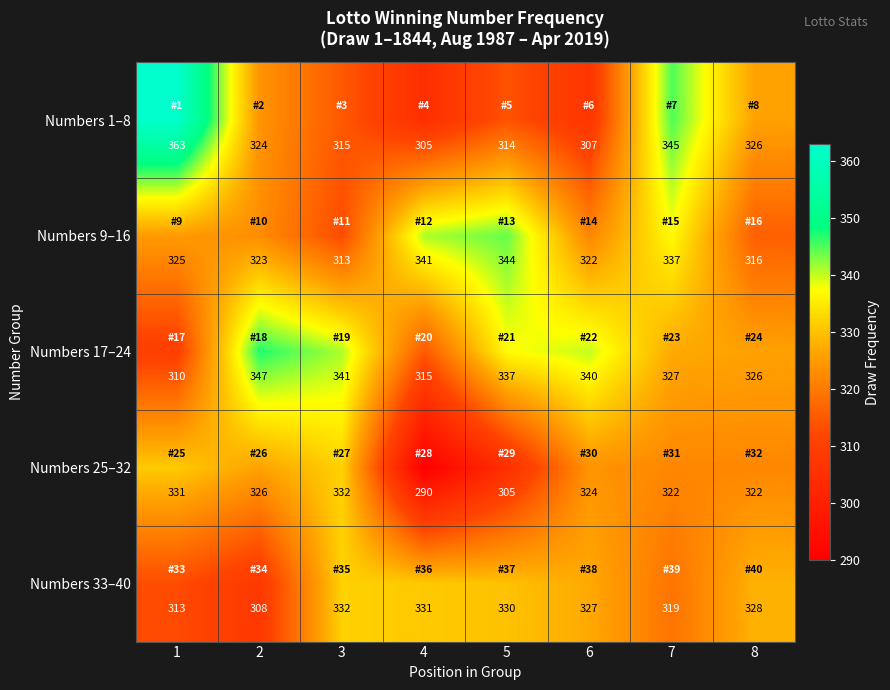

The Numbers 9–16 series shows 199 at 1. True or false?

False